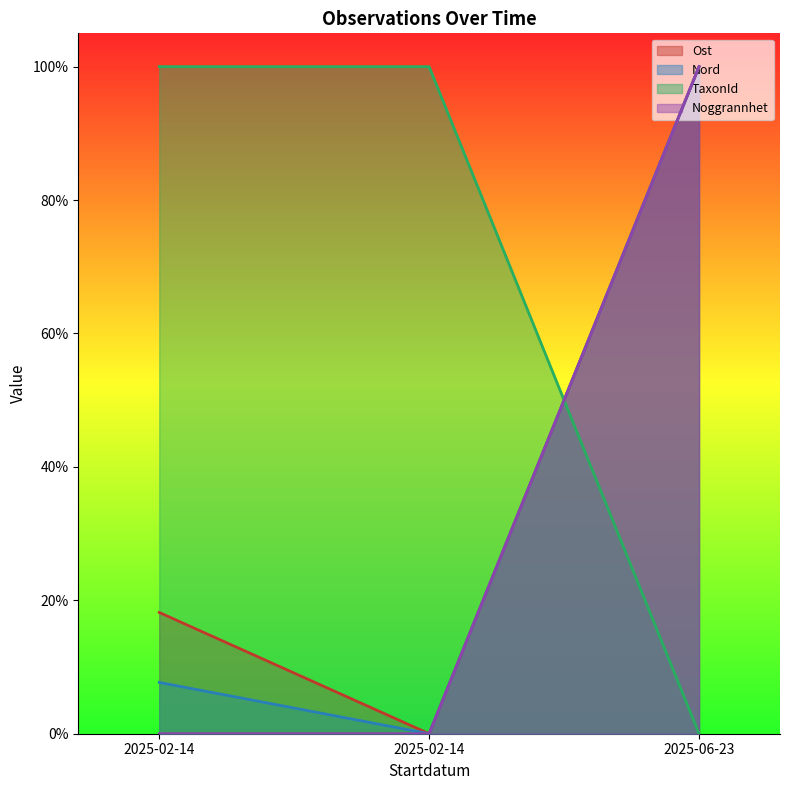

What is the label of the 1st point from the right?

2025-06-23